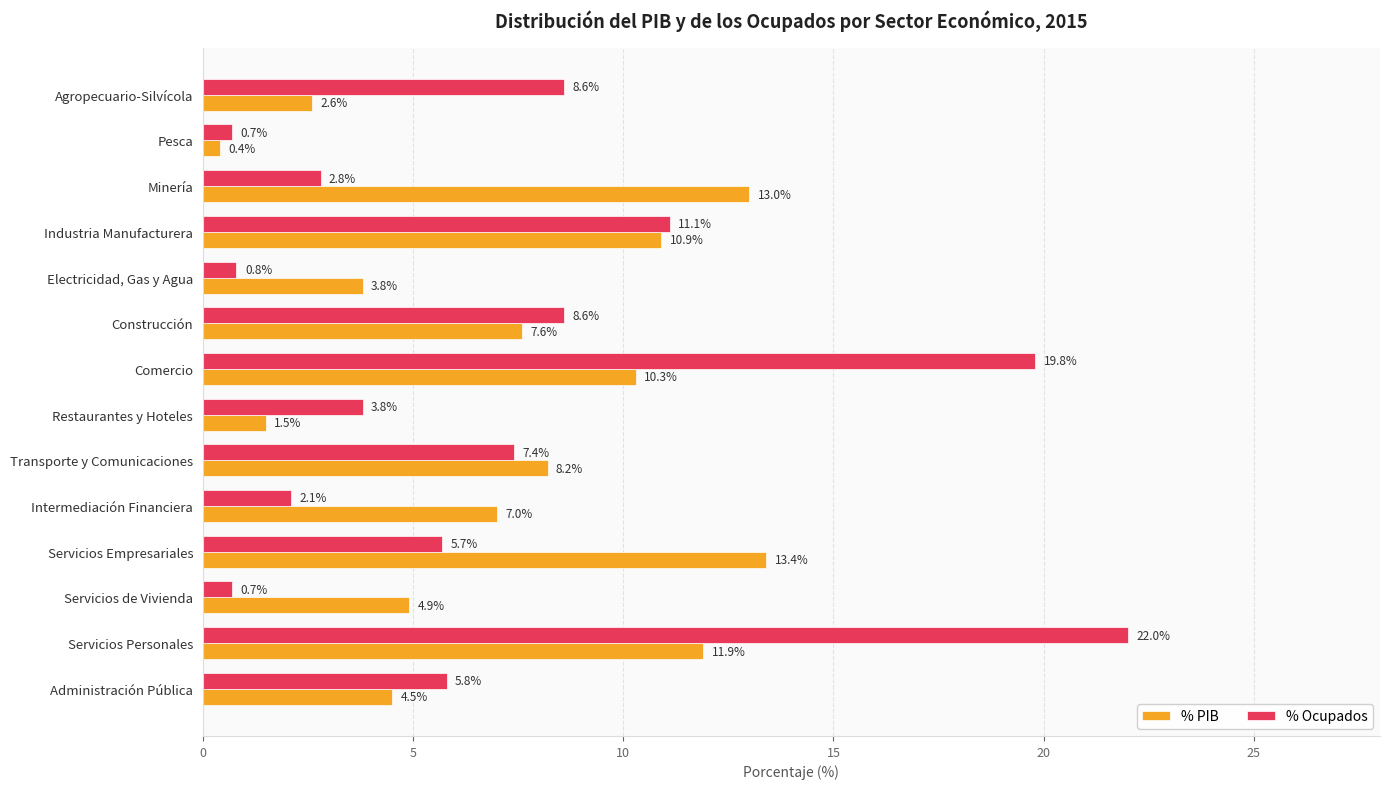

At which label is % PIB closest to 6?

Intermediación Financiera